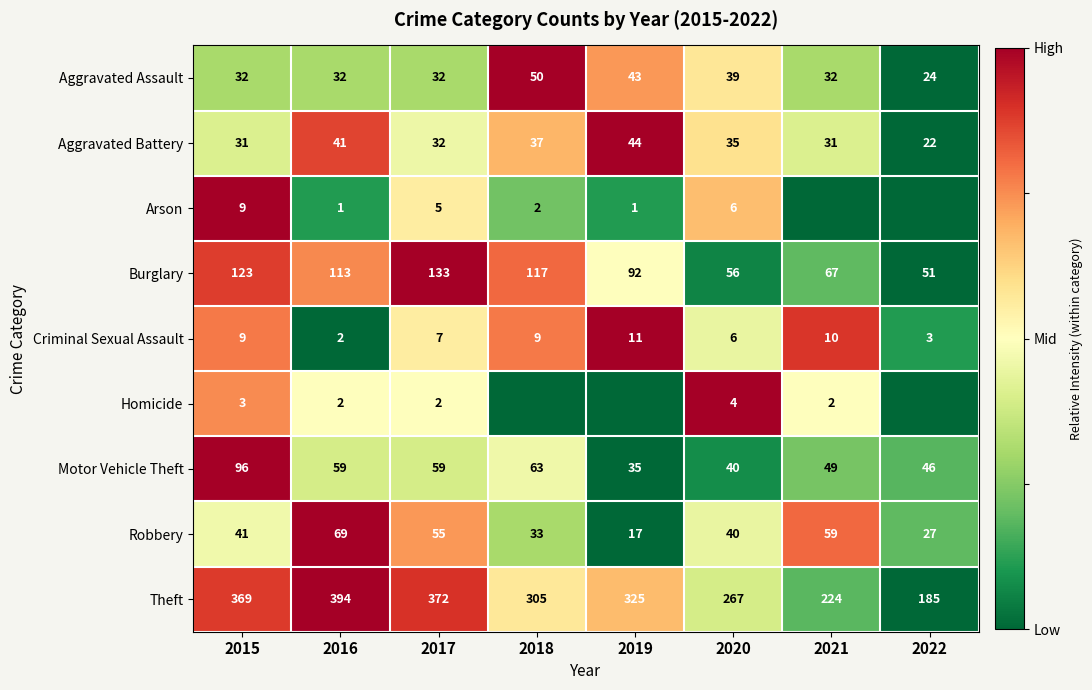

What is the difference between the second highest and second lowest values in the Criminal Sexual Assault series?

7